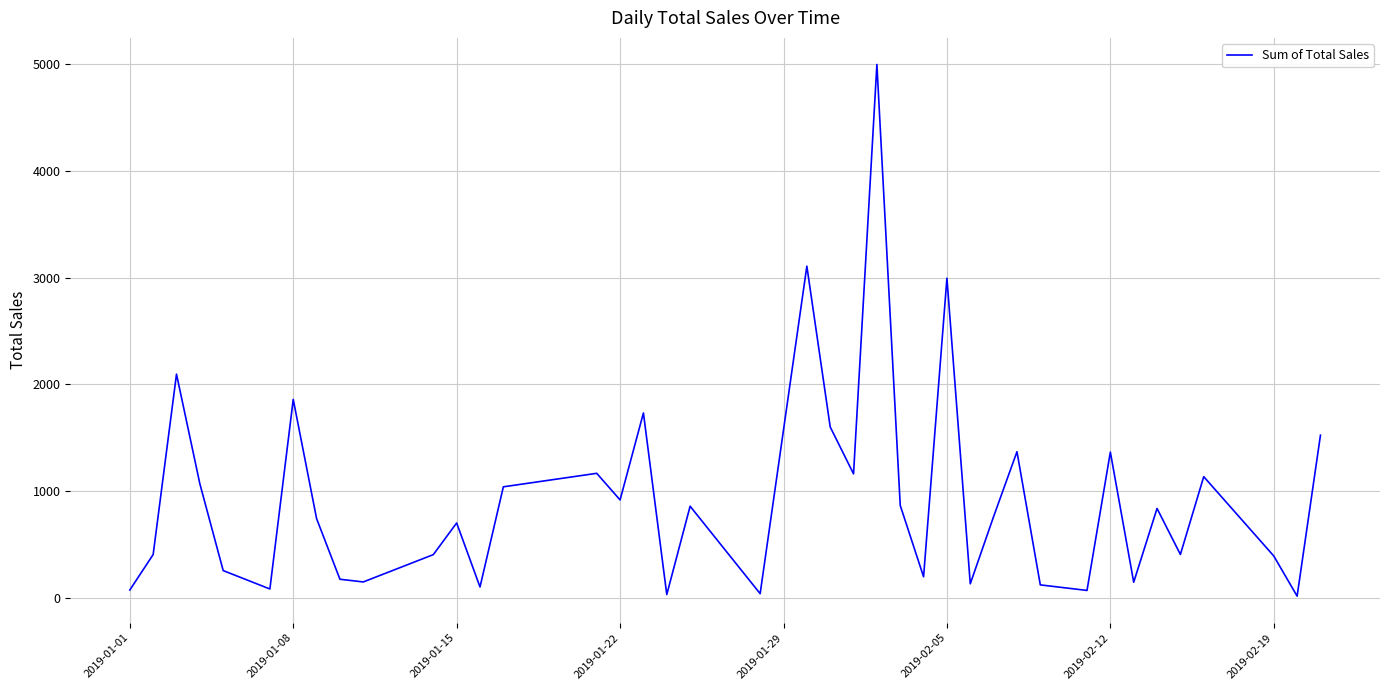

What is the minimum value shown in the chart?

16.5